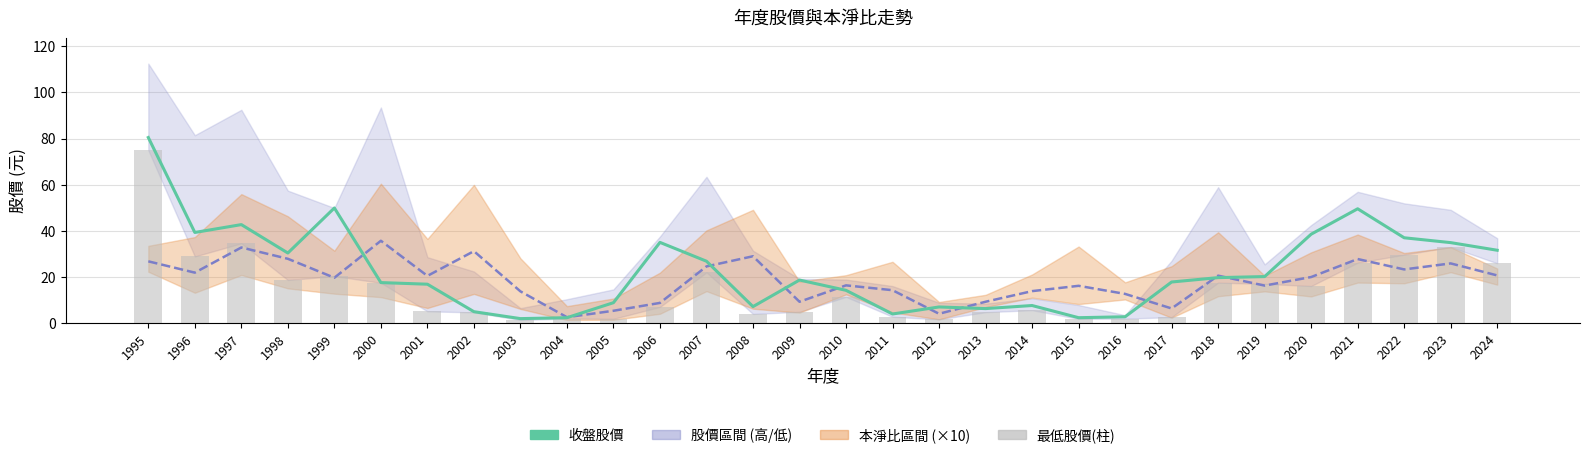

Which series has the widest spread of values?

收盤股價